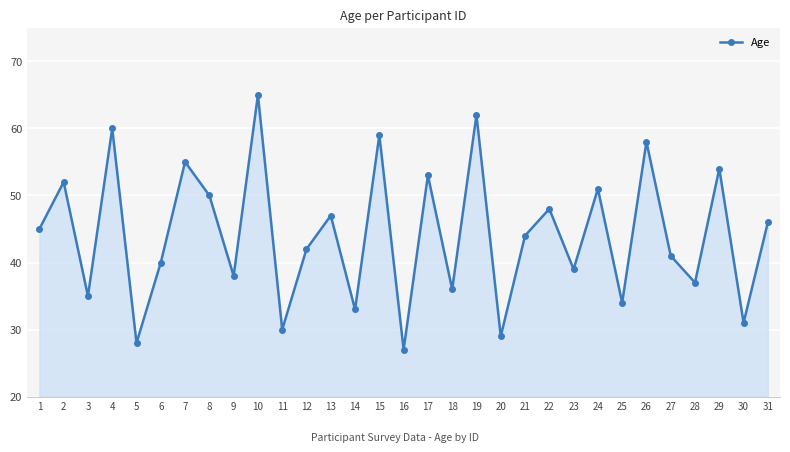

List the labels in order of value, smallest first.

16, 5, 20, 11, 30, 14, 25, 3, 18, 28, 9, 23, 6, 27, 12, 21, 1, 31, 13, 22, 8, 24, 2, 17, 29, 7, 26, 15, 4, 19, 10